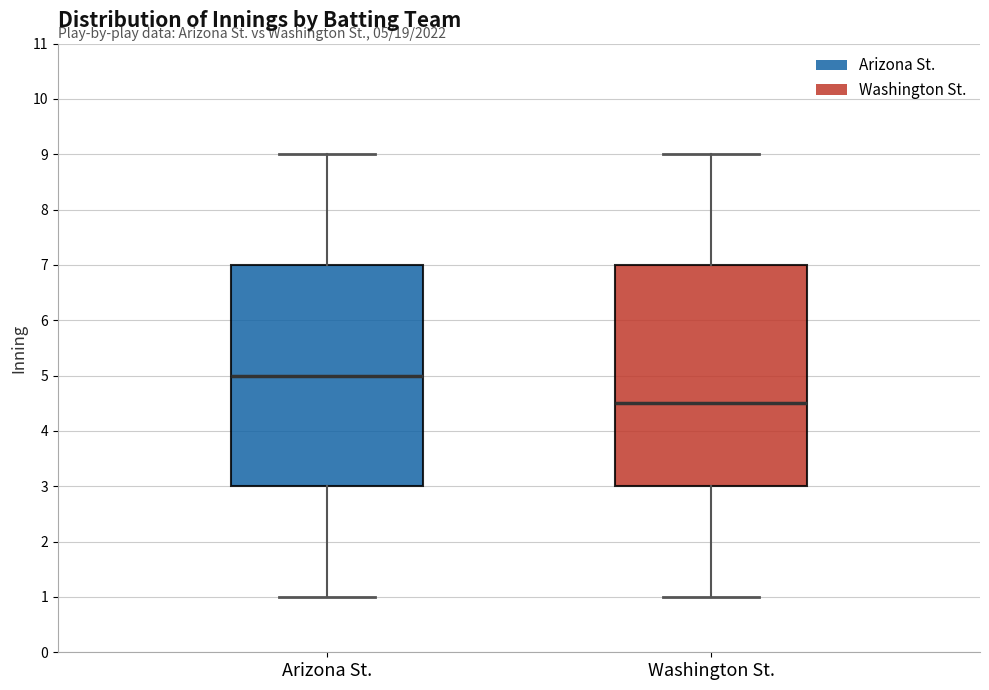

Which box's median line is the lowest?

Washington St.